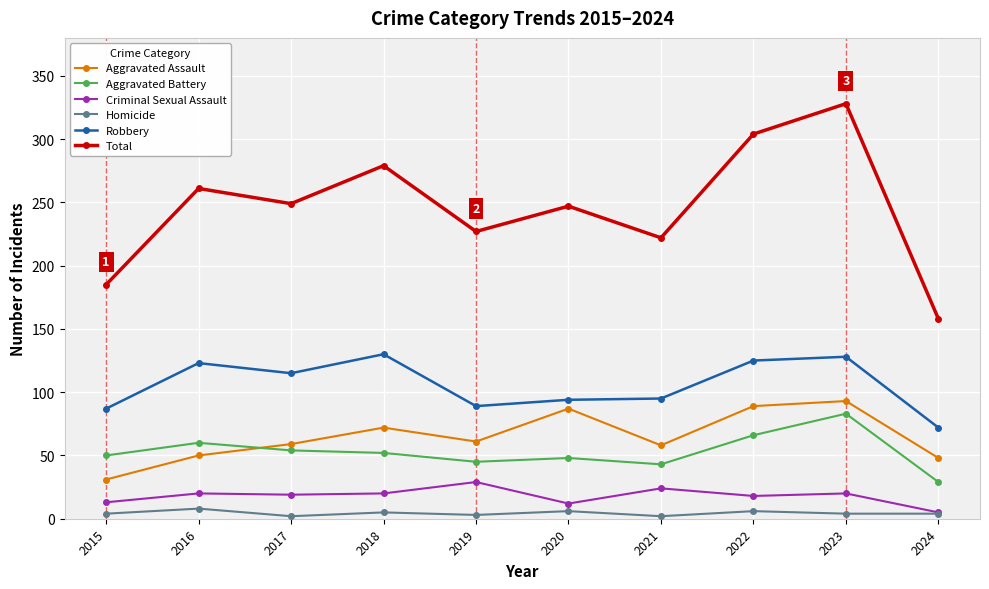

How many data points in Robbery are less than 115?

5